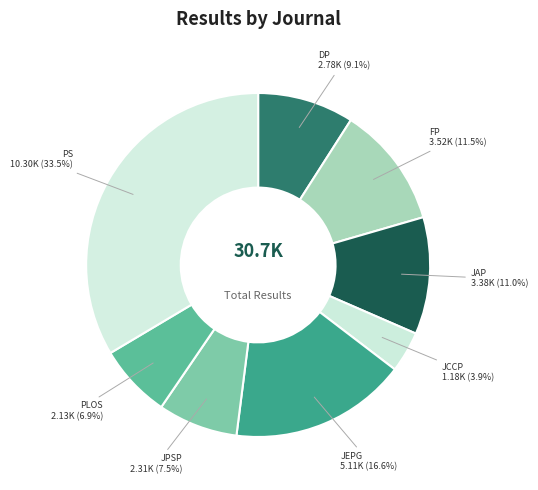

Is the sum of JEPG and PLOS greater than half?

No